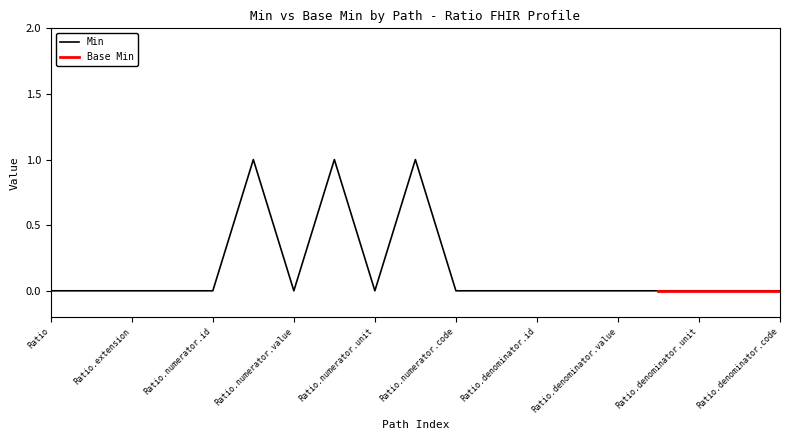

What is the change in value from Ratio.numerator.extension to Ratio.denominator.id?

-1